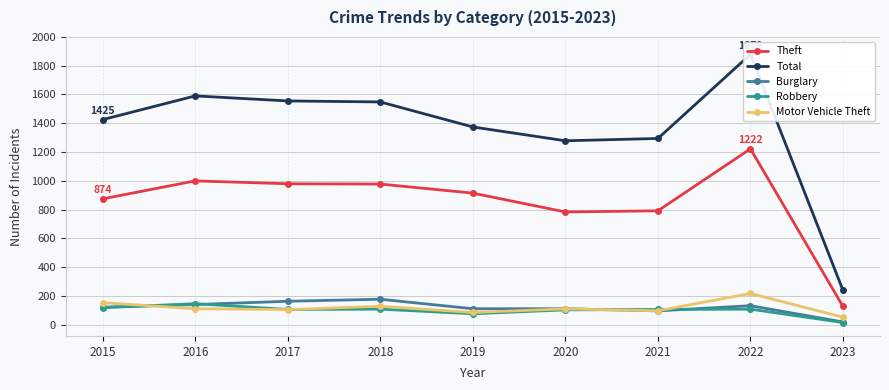

What is the spread (max minus min) of values at 2018?

1441